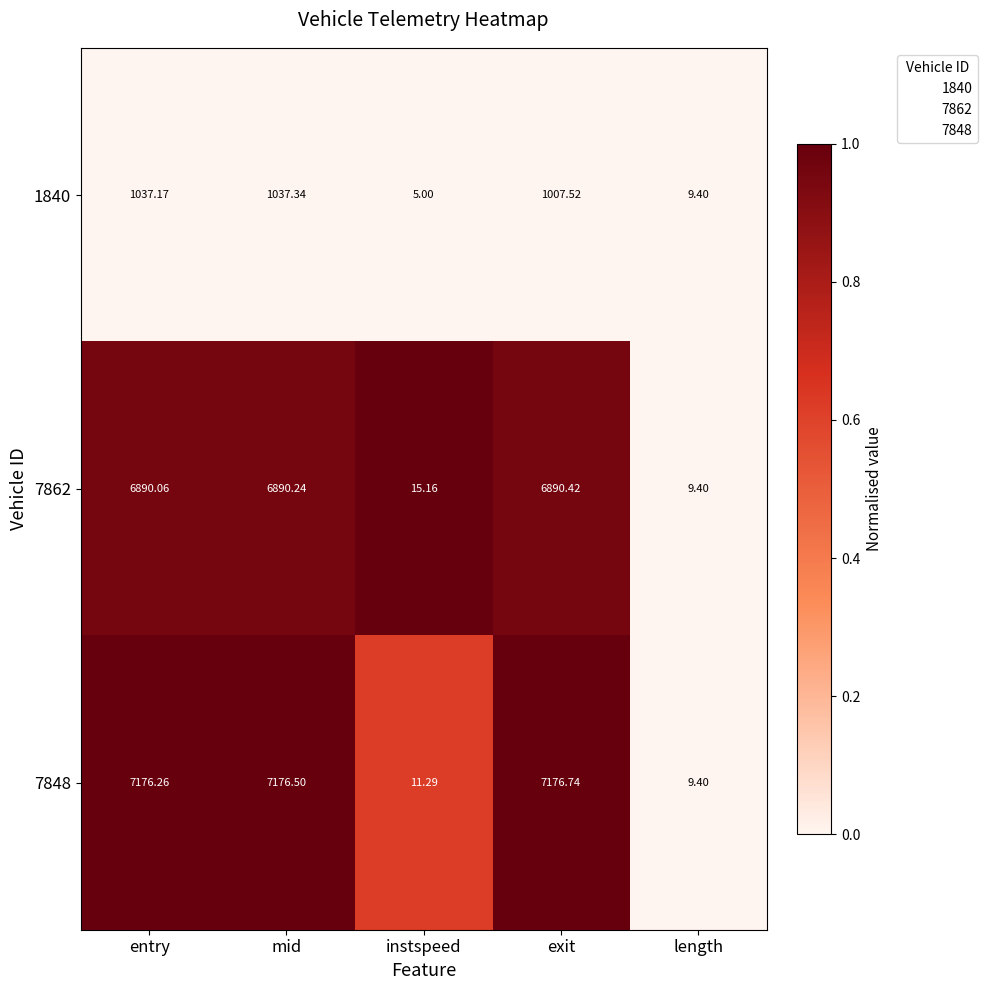

What is the greatest value displayed?

7176.7